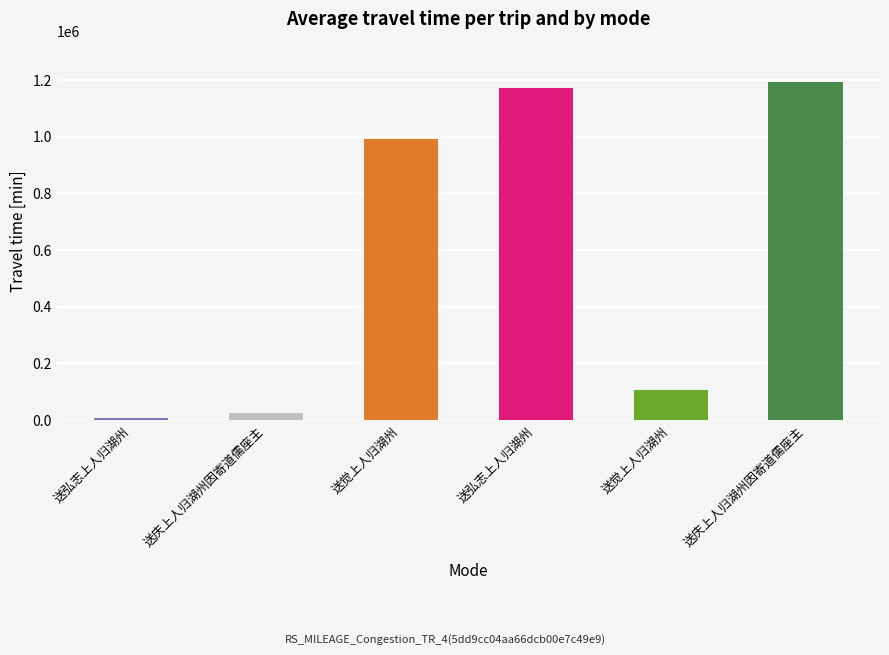

At which category does the chart reach its peak across all series?

送庆上人归湖州因寄道儒座主